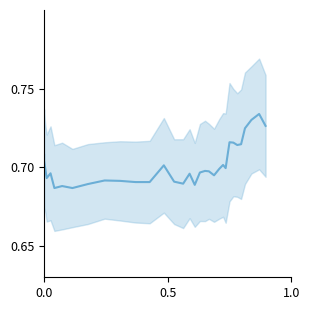

True or false: the data has more than 2 interior local peaks.

True